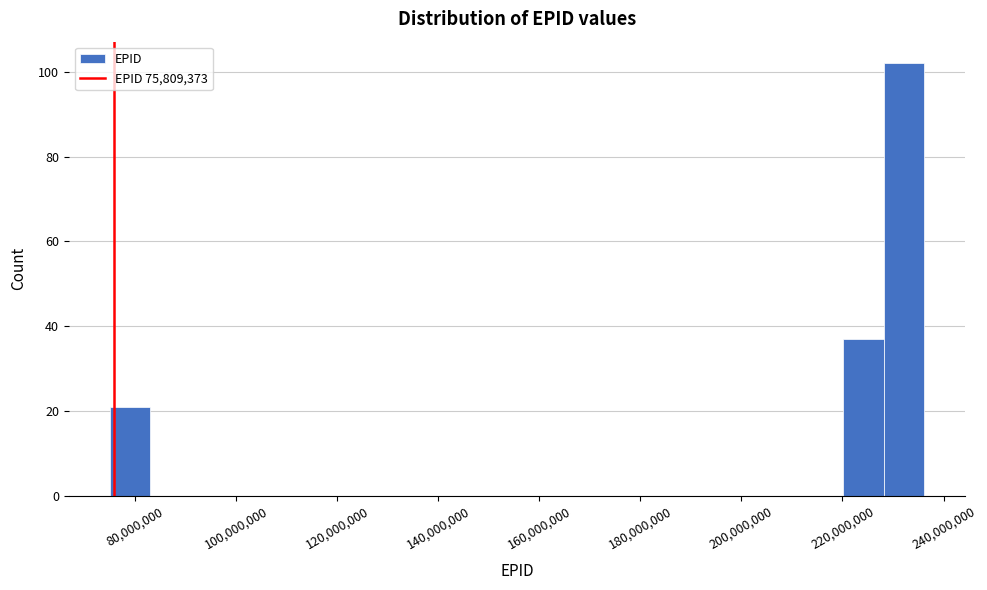

Reading left to right, transcribe this chart: for each bar, give the range it covers on the x-axis and its height. Neither the bar edges nor the heights are printed on the chart, so give them approximately, as read against the axes.

76000000 to 84000000: 22
84000000 to 92000000: 0
92000000 to 100000000: 0
100000000 to 108000000: 0
108000000 to 116000000: 0
116000000 to 124000000: 0
124000000 to 132000000: 0
132000000 to 140000000: 0
140000000 to 148000000: 0
148000000 to 156000000: 0
156000000 to 164000000: 0
164000000 to 172000000: 0
172000000 to 180000000: 0
180000000 to 188000000: 0
188000000 to 196000000: 0
196000000 to 204000000: 0
204000000 to 212000000: 0
212000000 to 220000000: 0
220000000 to 228000000: 38
228000000 to 236000000: 102